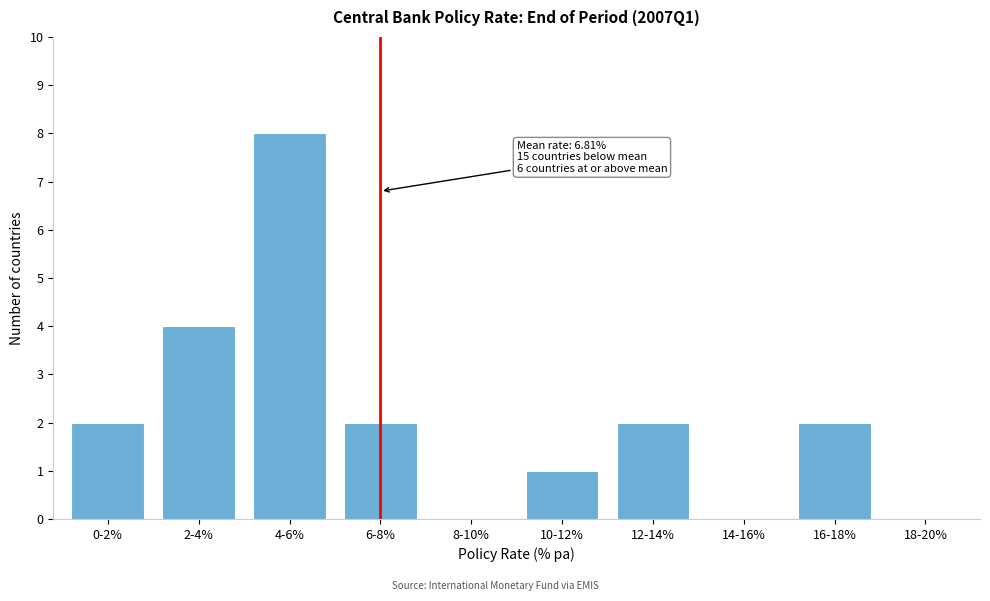

Reading left to right, transcribe all the data shown in this chart.

0-2%=2	2-4%=4	4-6%=8	6-8%=2	8-10%=0	10-12%=1	12-14%=2	14-16%=0	16-18%=2	18-20%=0